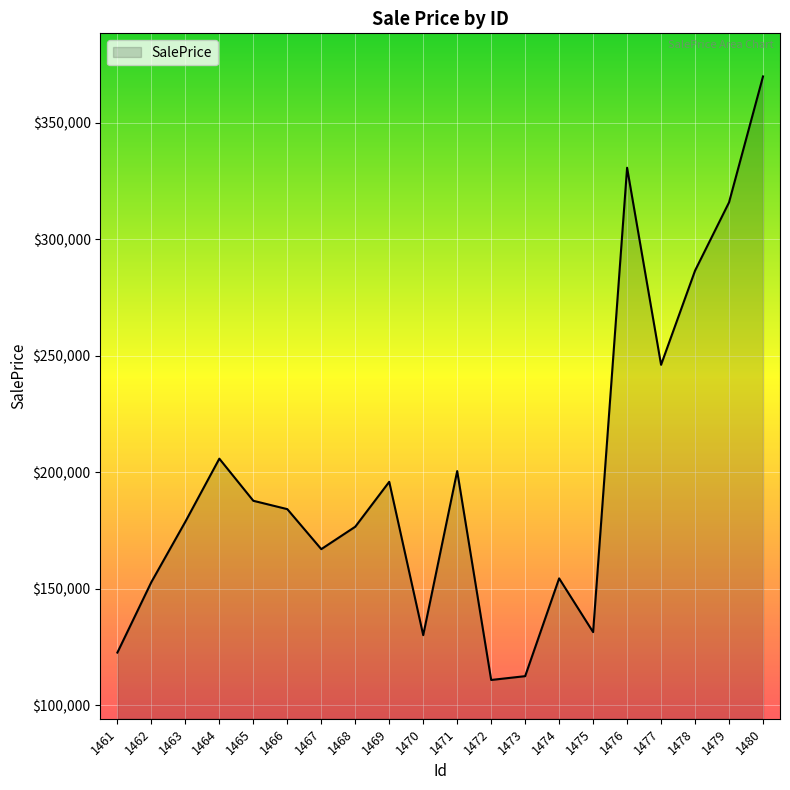

What is the greatest value displayed?

369787.8